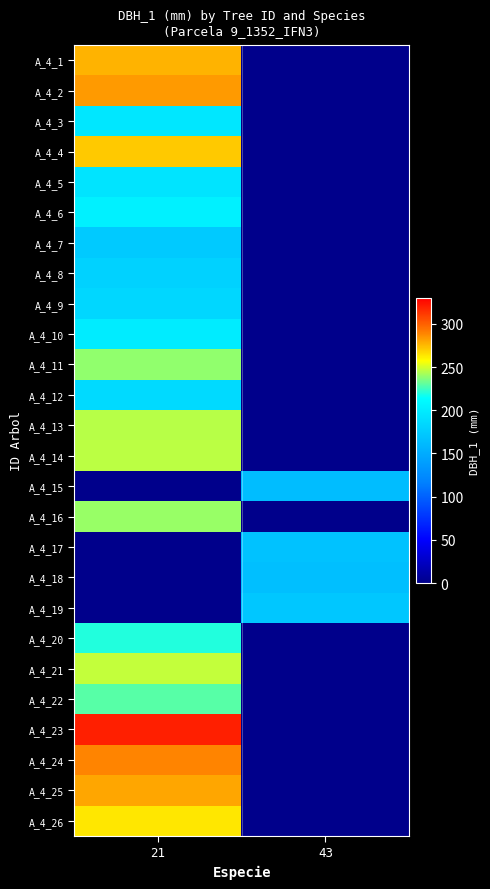

Count the number of data series in this chart.

26